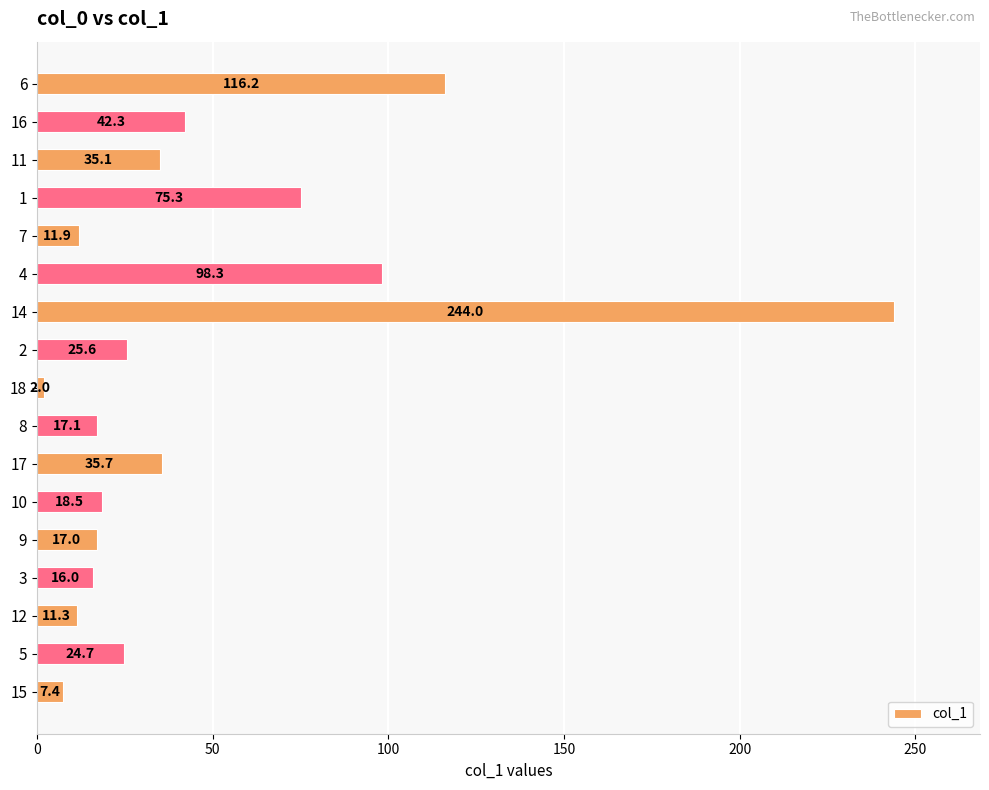

Rank the categories by value from lowest to highest.

18, 15, 12, 7, 3, 9, 8, 10, 5, 2, 11, 17, 16, 1, 4, 6, 14